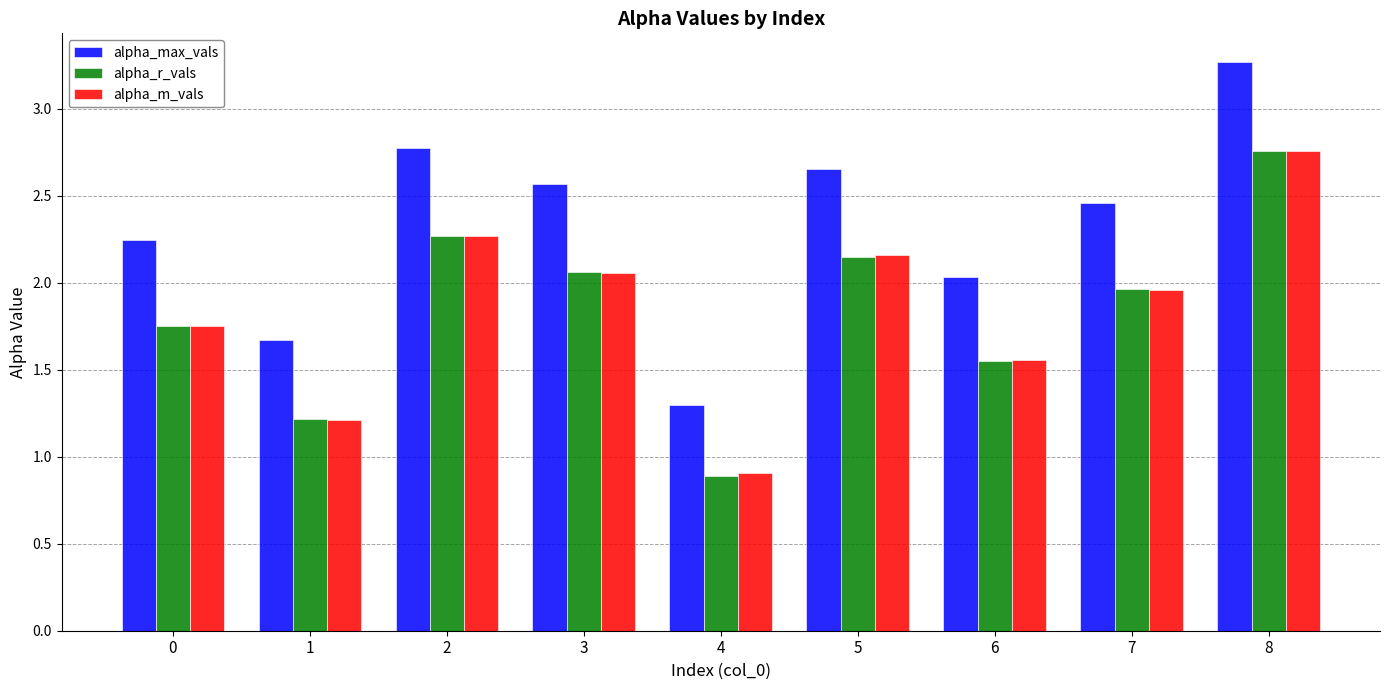

Between 0 and 5, which series saw the biggest shift?

alpha_max_vals